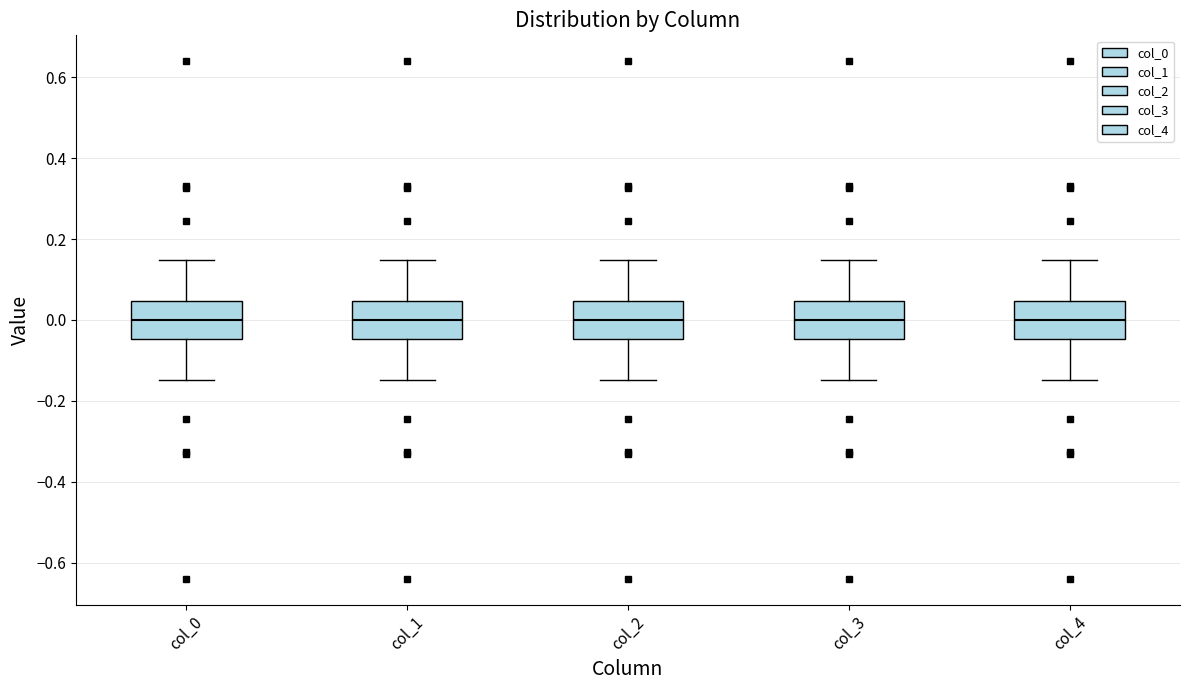

Reading left to right, read every box against the y-axis: the position of its median line, the range the box covers, and the ends of its whiskers. The values are not printed on the chart, so give them approximately, as read against the axis.

col_0: median 0.00, box -0.04 to 0.04, whiskers -0.14 to 0.14
col_1: median 0.00, box -0.04 to 0.04, whiskers -0.14 to 0.14
col_2: median 0.00, box -0.04 to 0.04, whiskers -0.14 to 0.14
col_3: median 0.00, box -0.04 to 0.04, whiskers -0.14 to 0.14
col_4: median 0.00, box -0.04 to 0.04, whiskers -0.14 to 0.14